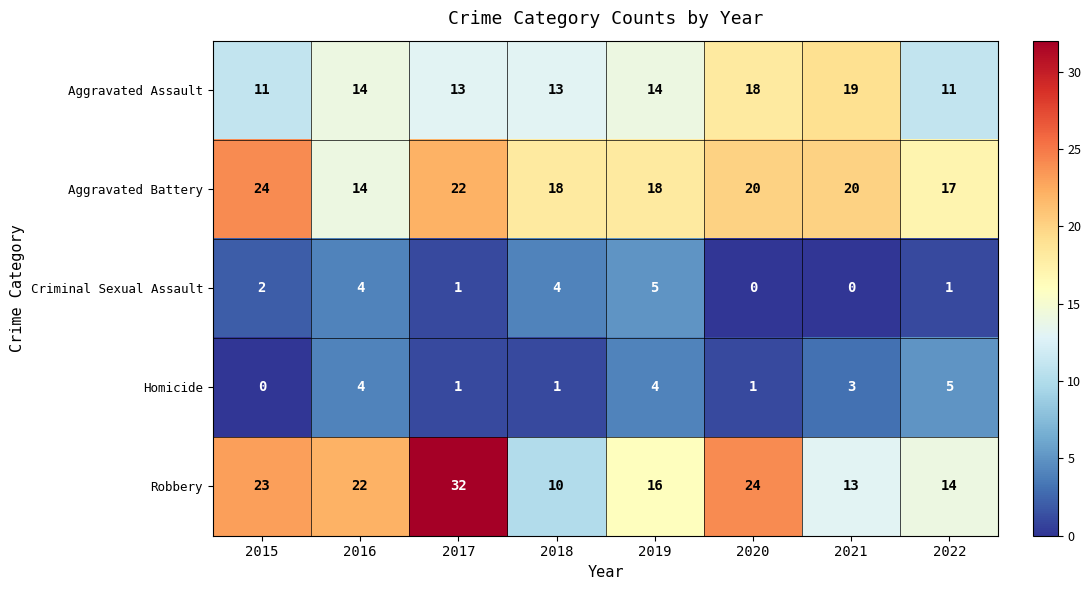

Which category has the lowest value in the Robbery series?

2018